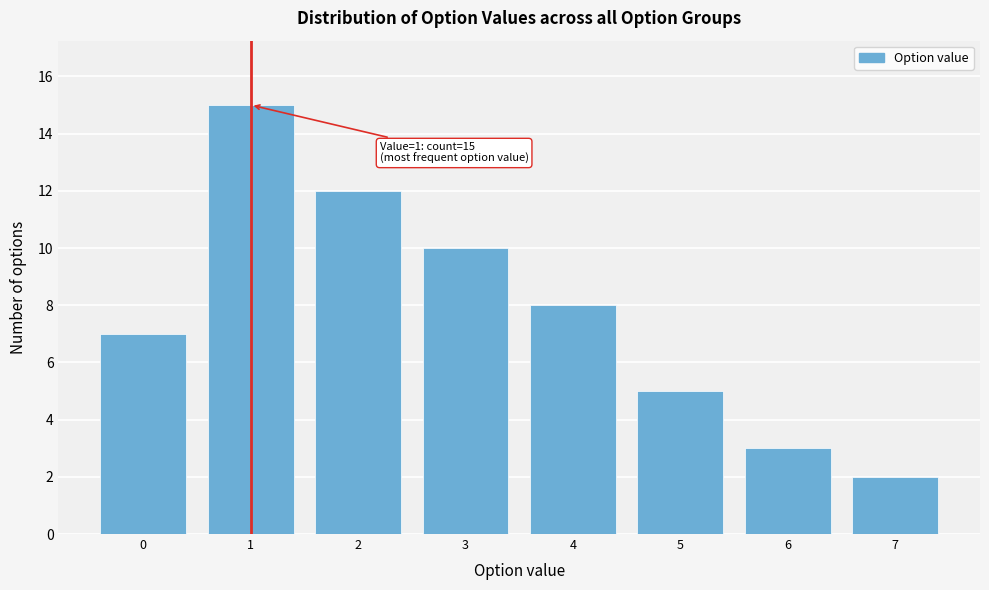

Reading left to right, list all the values displayed in this chart.

0=7	1=15	2=12	3=10	4=8	5=5	6=3	7=2